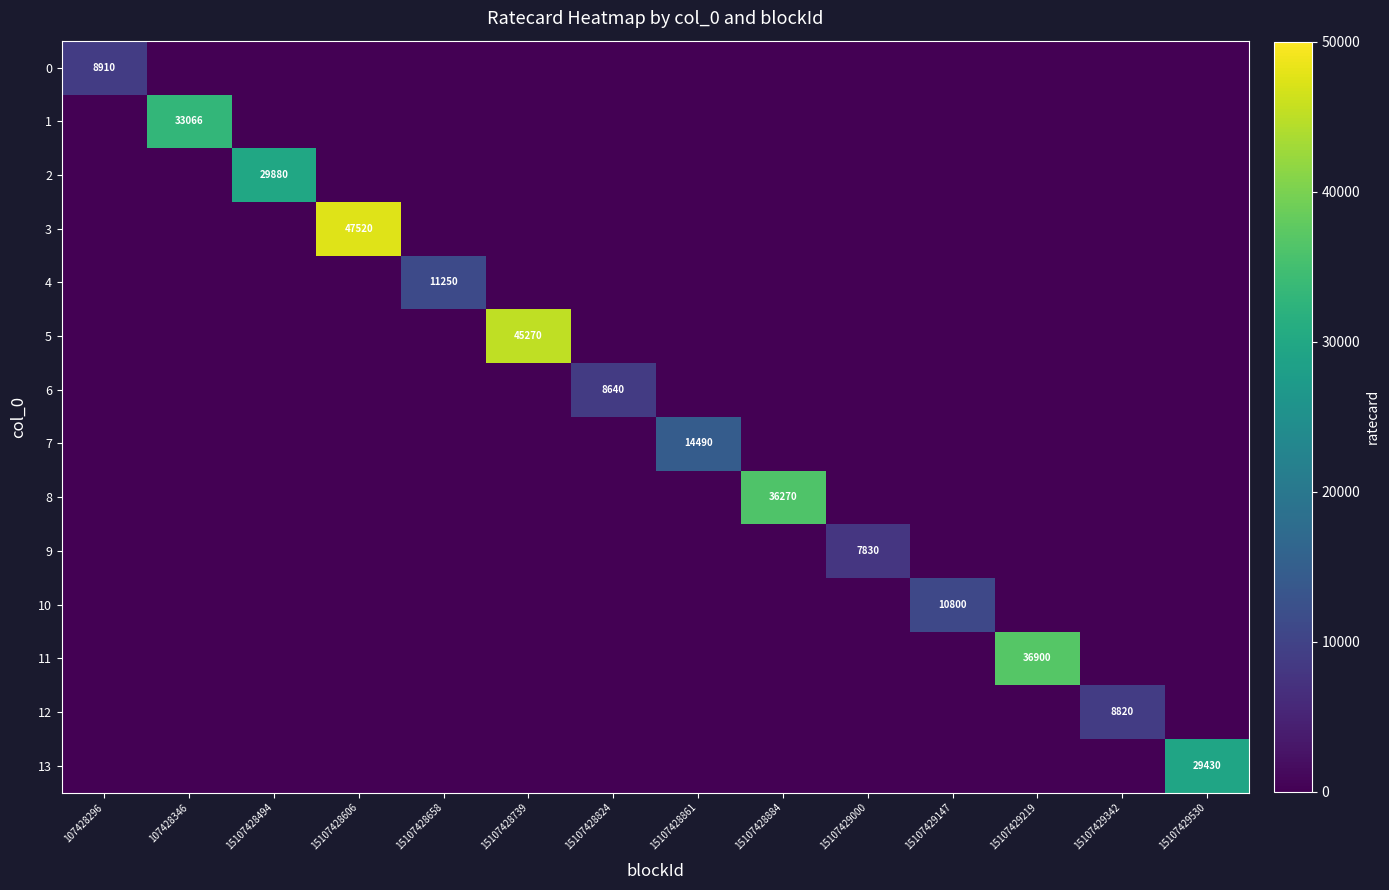

The 3 series shows 47520 at 15107428606. True or false?

True